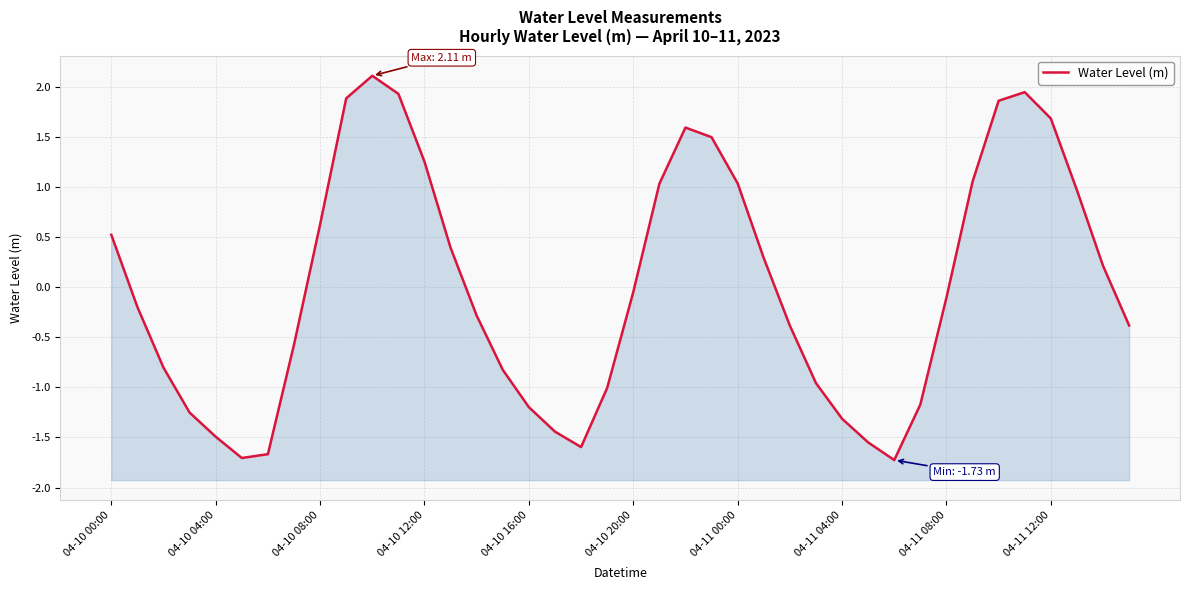

Reading right to left, extract all data points from this chart.

-0.4	0.2	1.0	1.7	1.9	1.9	1.1	-0.1	-1.2	-1.7	-1.5	-1.3	-1.0	-0.4	0.3	1.0	1.5	1.6	1.0	-0.0	-1.0	-1.6	-1.4	-1.2	-0.8	-0.3	0.4	1.3	1.9	2.1	1.9	0.6	-0.6	-1.7	-1.7	-1.5	-1.3	-0.8	-0.2	0.5